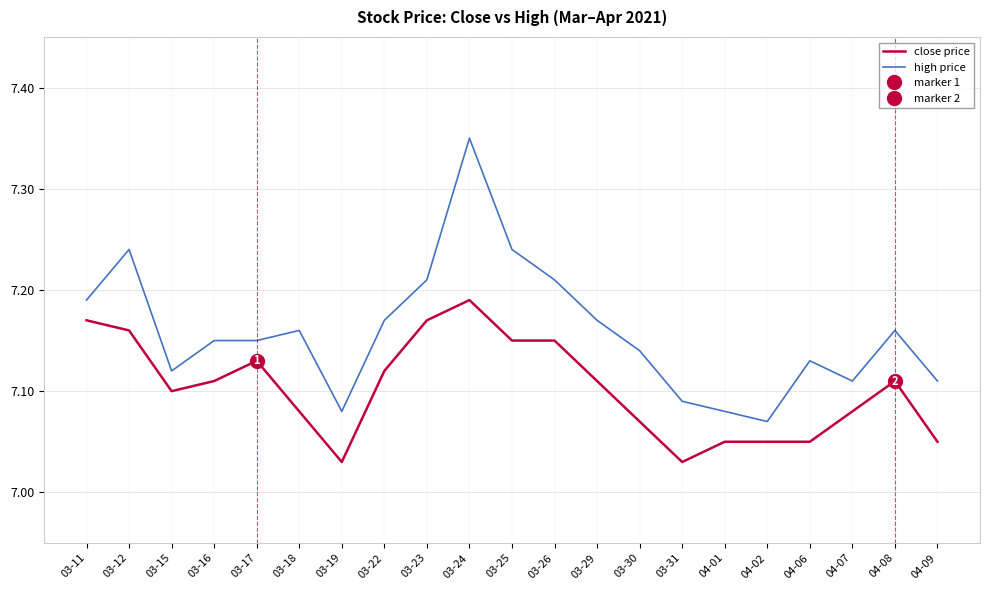

True or false: high price has more than 0 points higher than both neighbors.

True